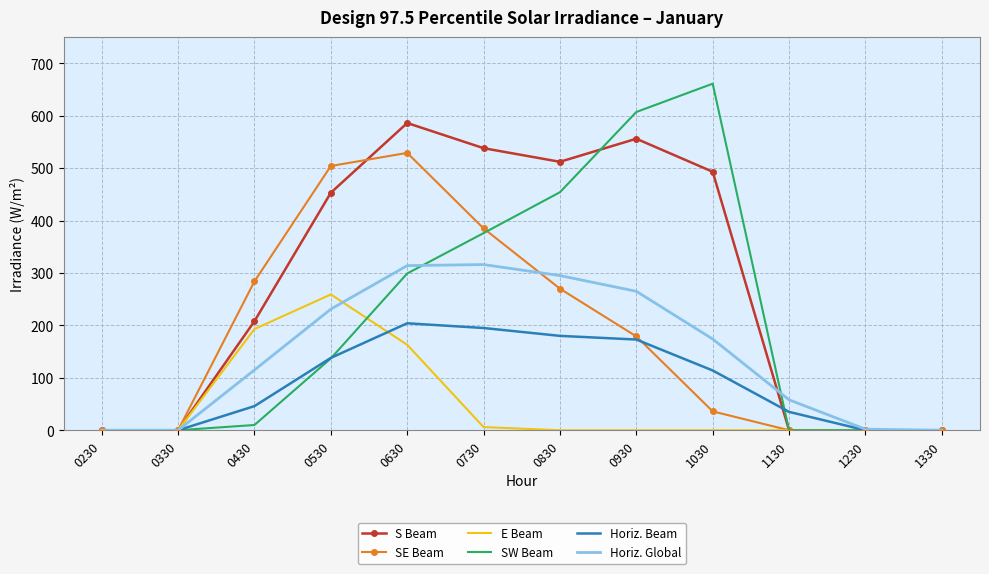

At how many categories does at least one series exceed 448?

6